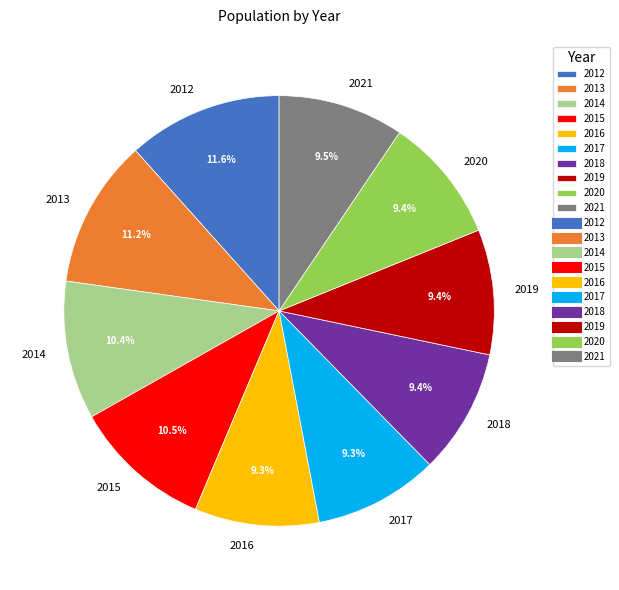

Is 2019 the majority of the pie?

No